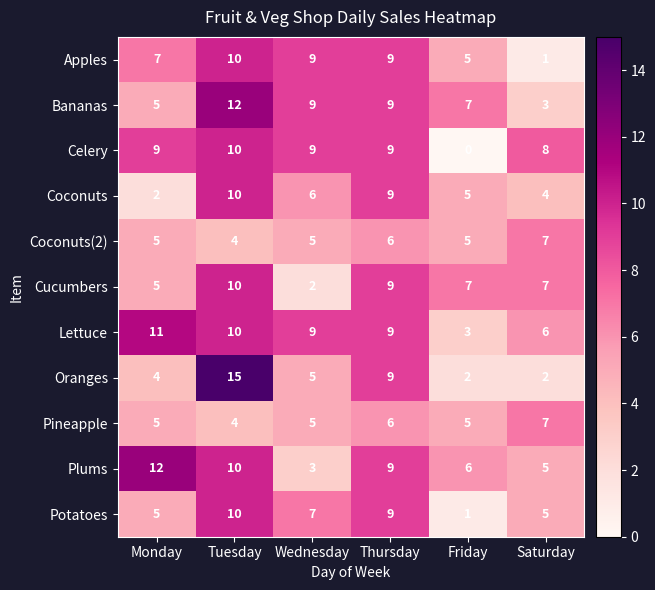

What is the total value across all series at Monday?

70